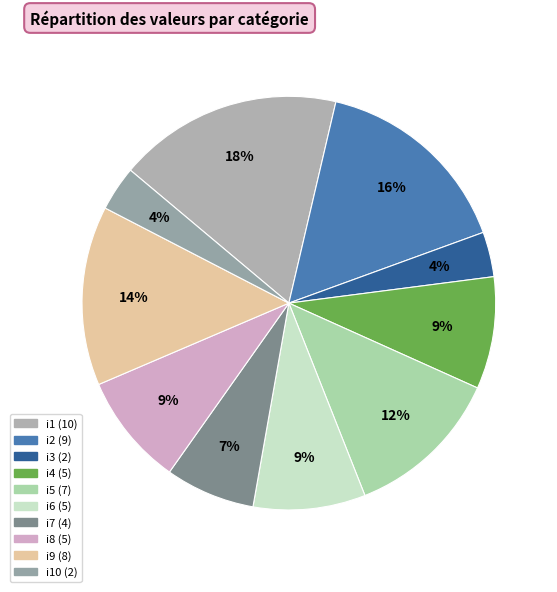

Count the number of slices in the pie.

10